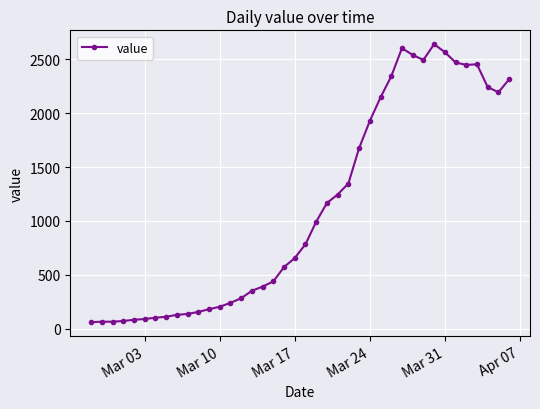

What is the difference between the second highest and second lowest values?

2537